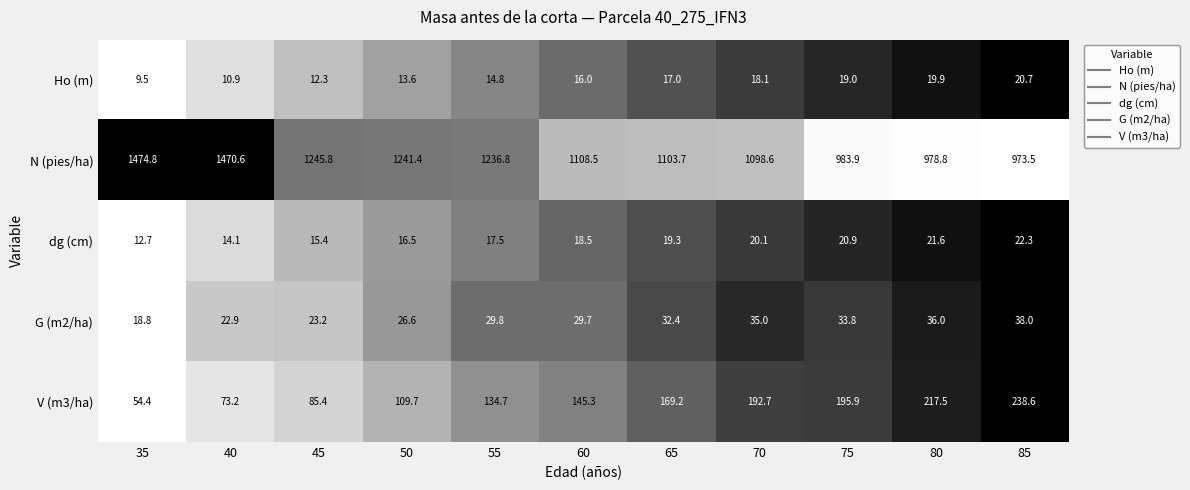

Which label corresponds to the smallest value in the chart?

35